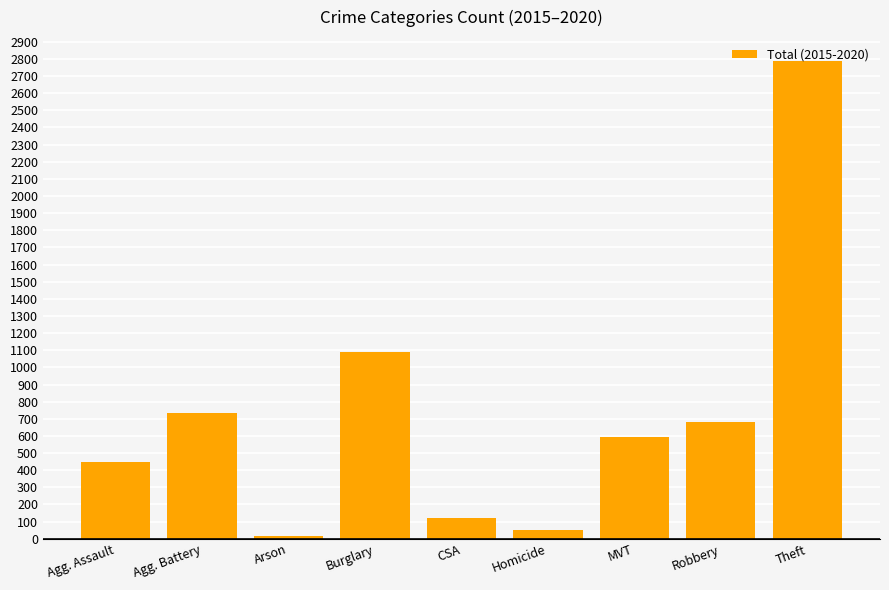

The chart shows a value of 680 at Robbery. True or false?

True